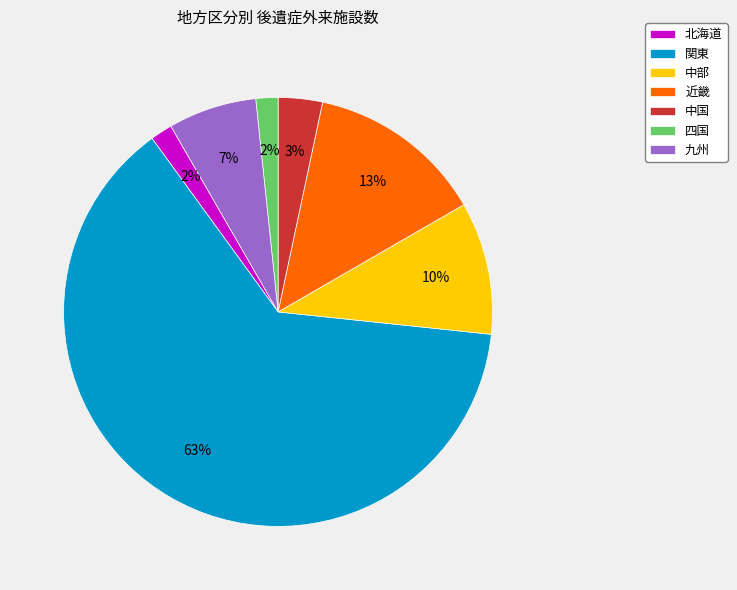

Which has a higher value, 北海道 or 中部?

中部